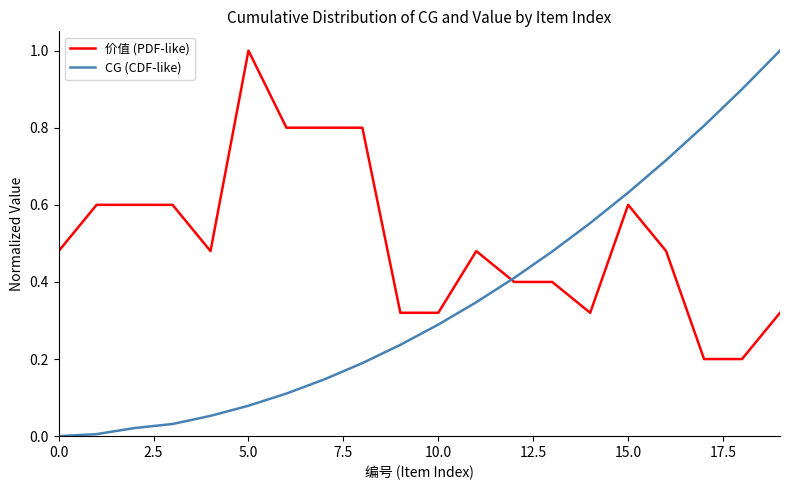

Which series has the largest total across all categories?

价值 (PDF-like)